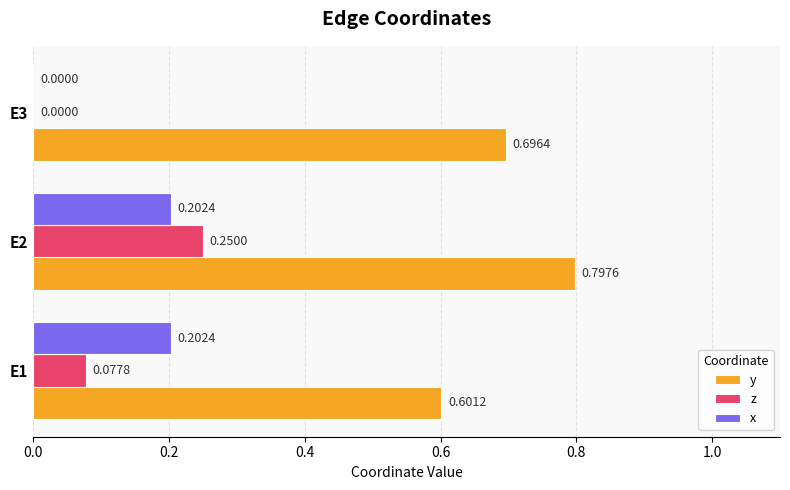

Which series has the largest total across all categories?

y